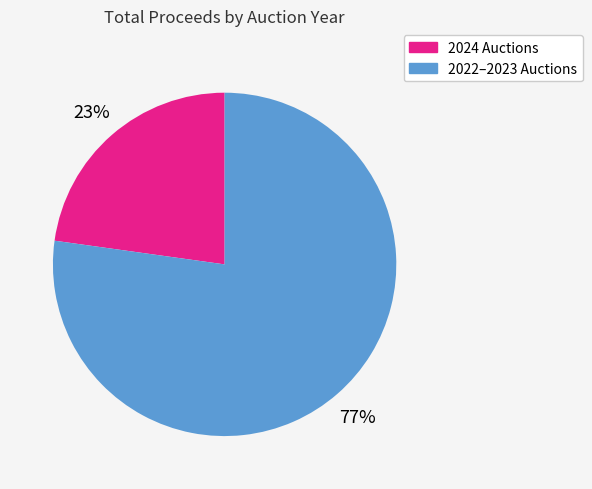

To the nearest percent, what is the difference between the largest and smallest slice percentages?

54%